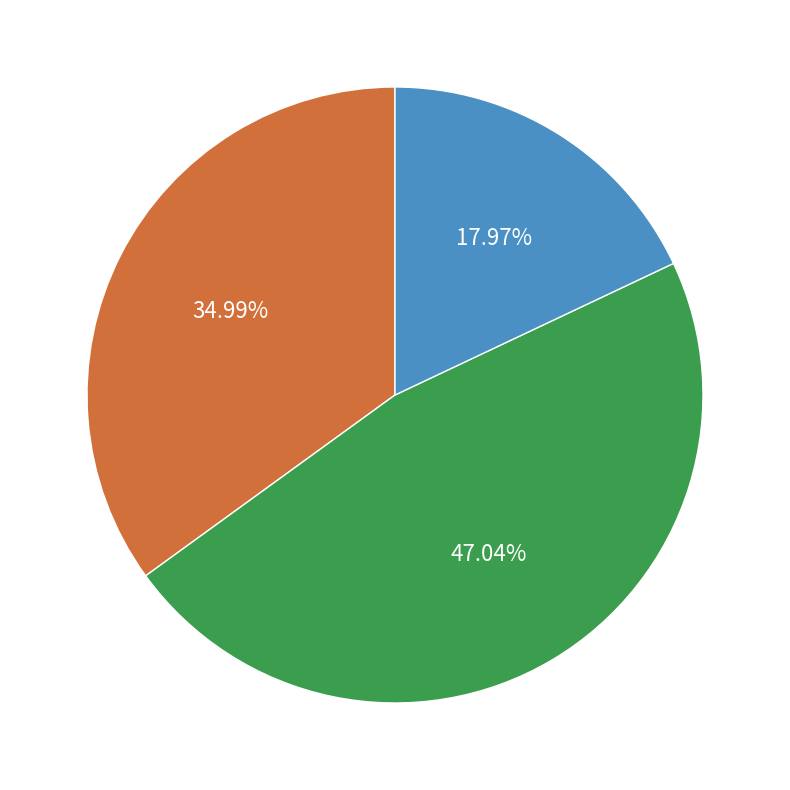

Does any single category account for the majority?

No